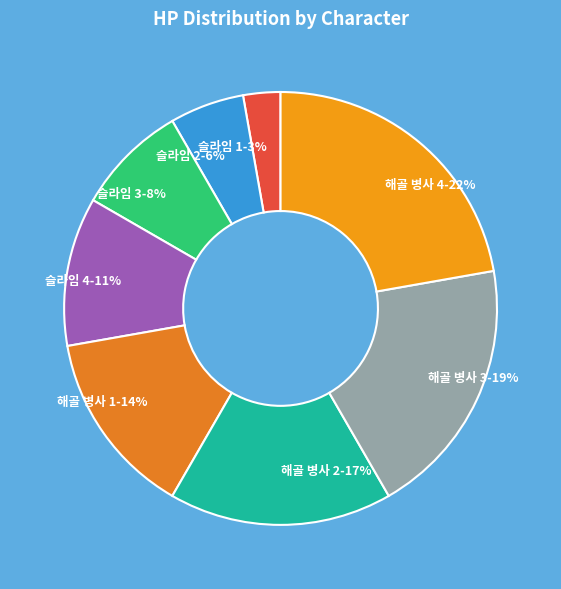

Is there a majority slice in this chart?

No